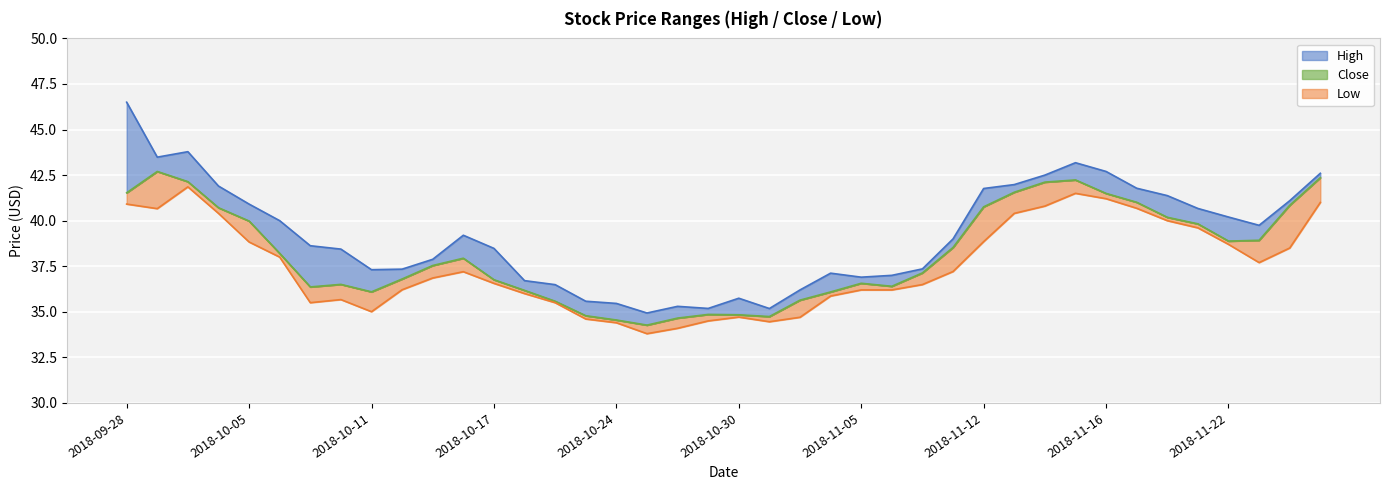

What is the difference between the maximum and minimum values in the Close series?

8.4